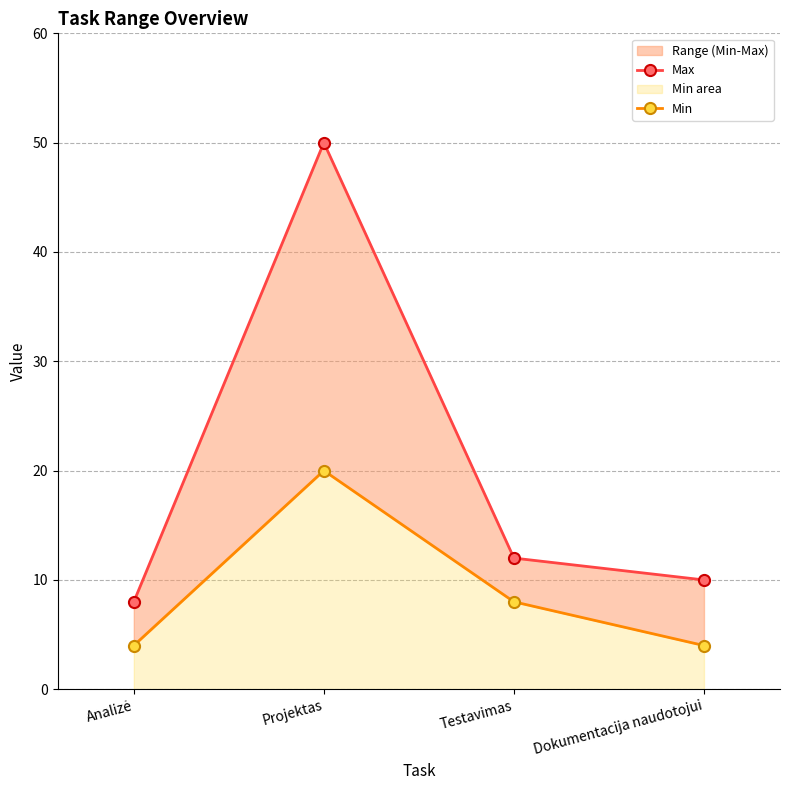

What is the difference between the highest and lowest values at Dokumentacija naudotojui?

6